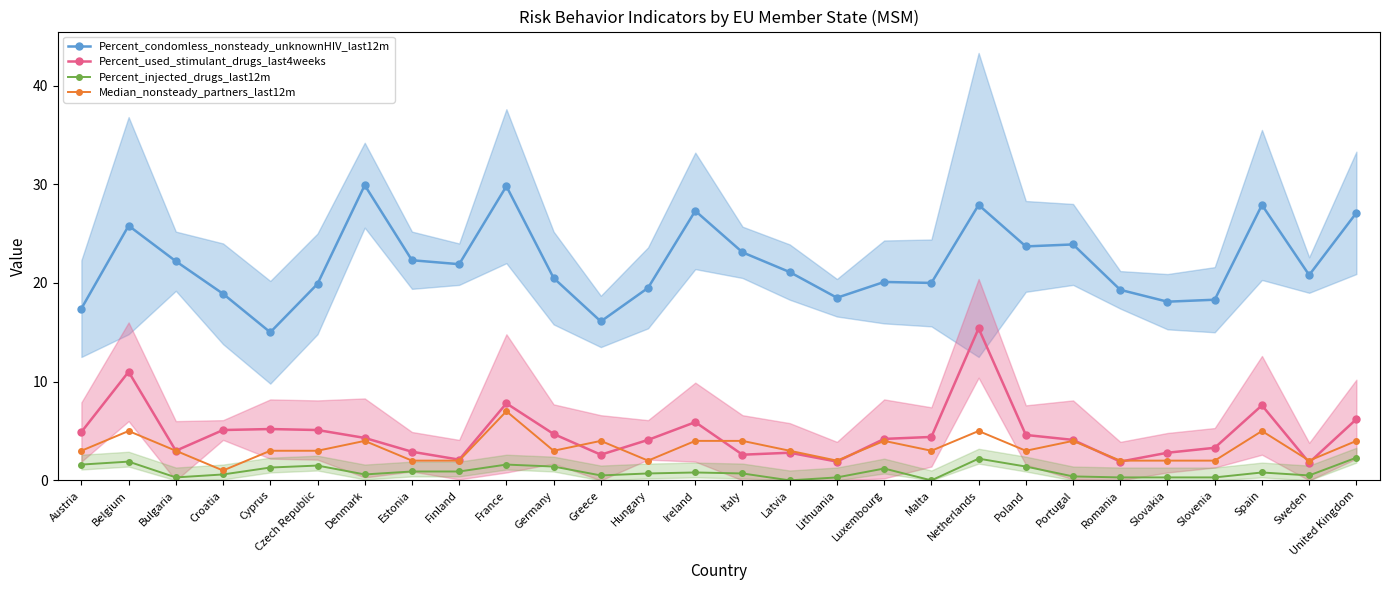

Rank the series by their maximum value, from highest to lowest.

Percent_condomless_nonsteady_unknownHIV_last12m, Percent_used_stimulant_drugs_last4weeks, Median_nonsteady_partners_last12m, Percent_injected_drugs_last12m